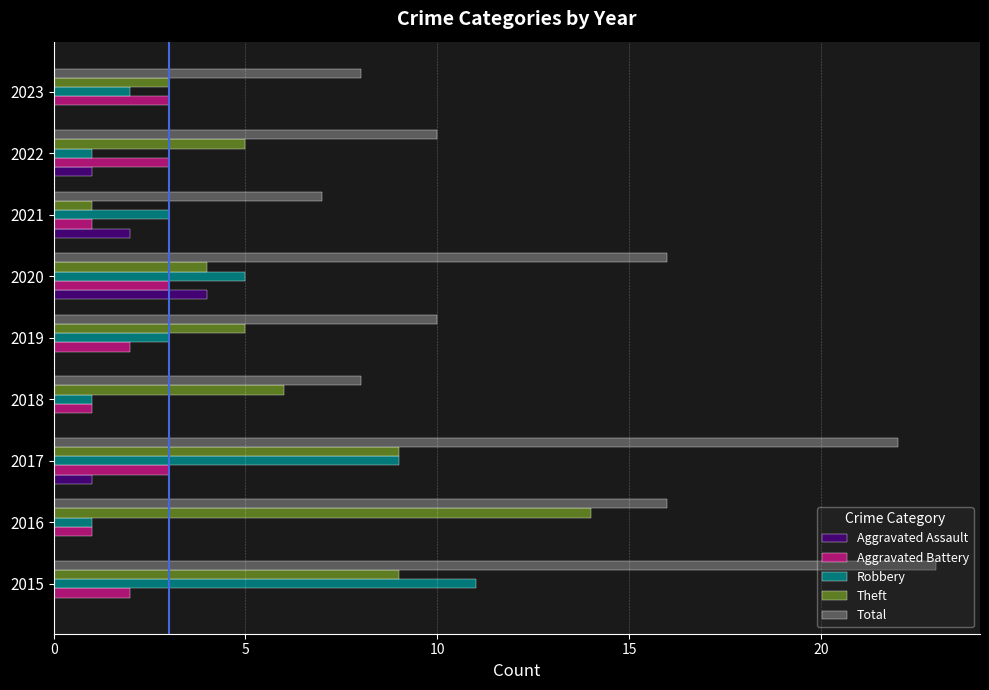

The value of Theft at 2020 is 4. True or false?

True